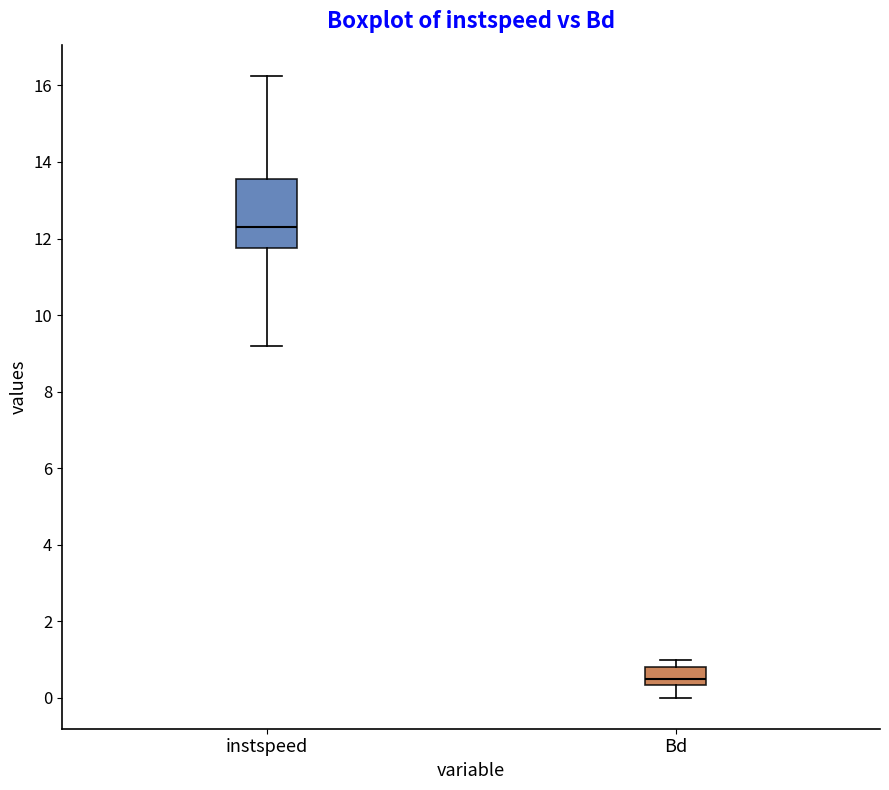

Comparing the boxes themselves (not the whiskers), which one is the tallest?

instspeed